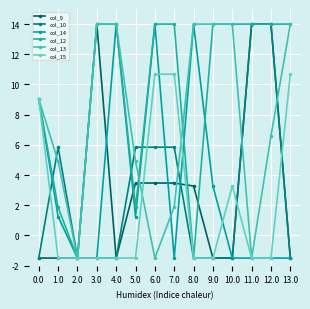

What are all the series names shown in the legend?

col_9, col_10, col_14, col_12, col_13, col_15